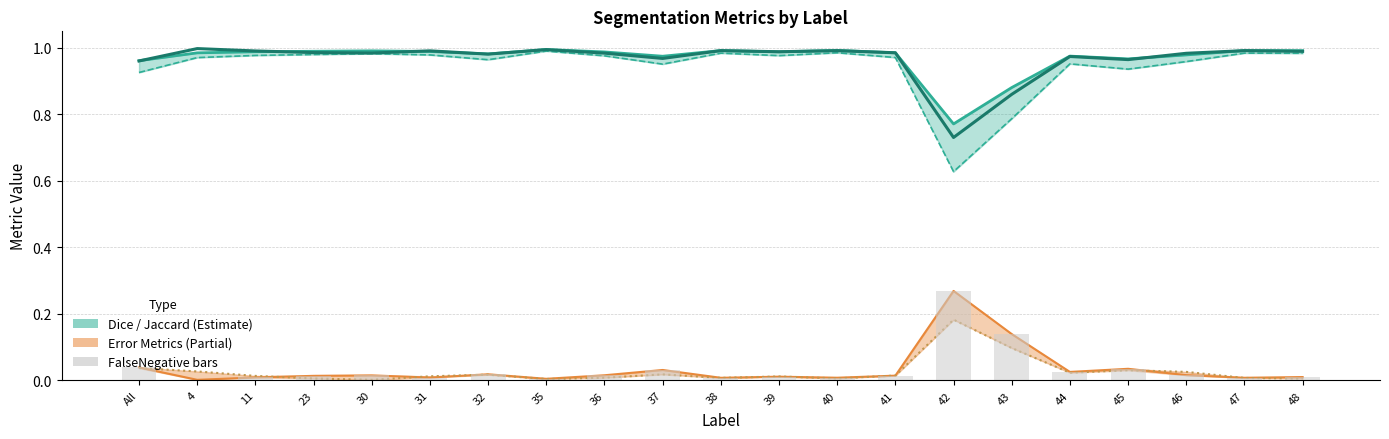

Count the number of categories in the chart.

21